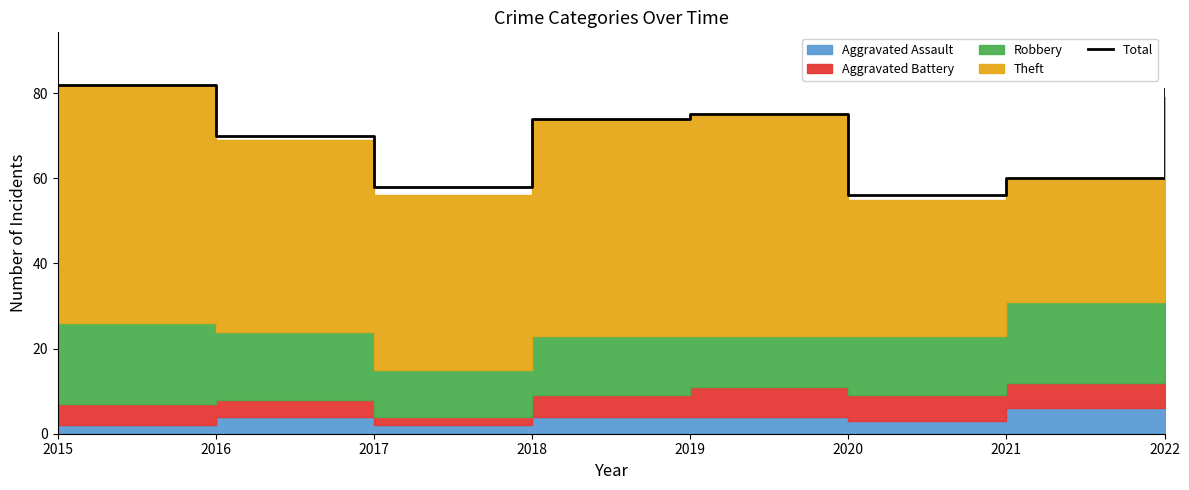

Between 2019 and 2020, which is larger?

2019